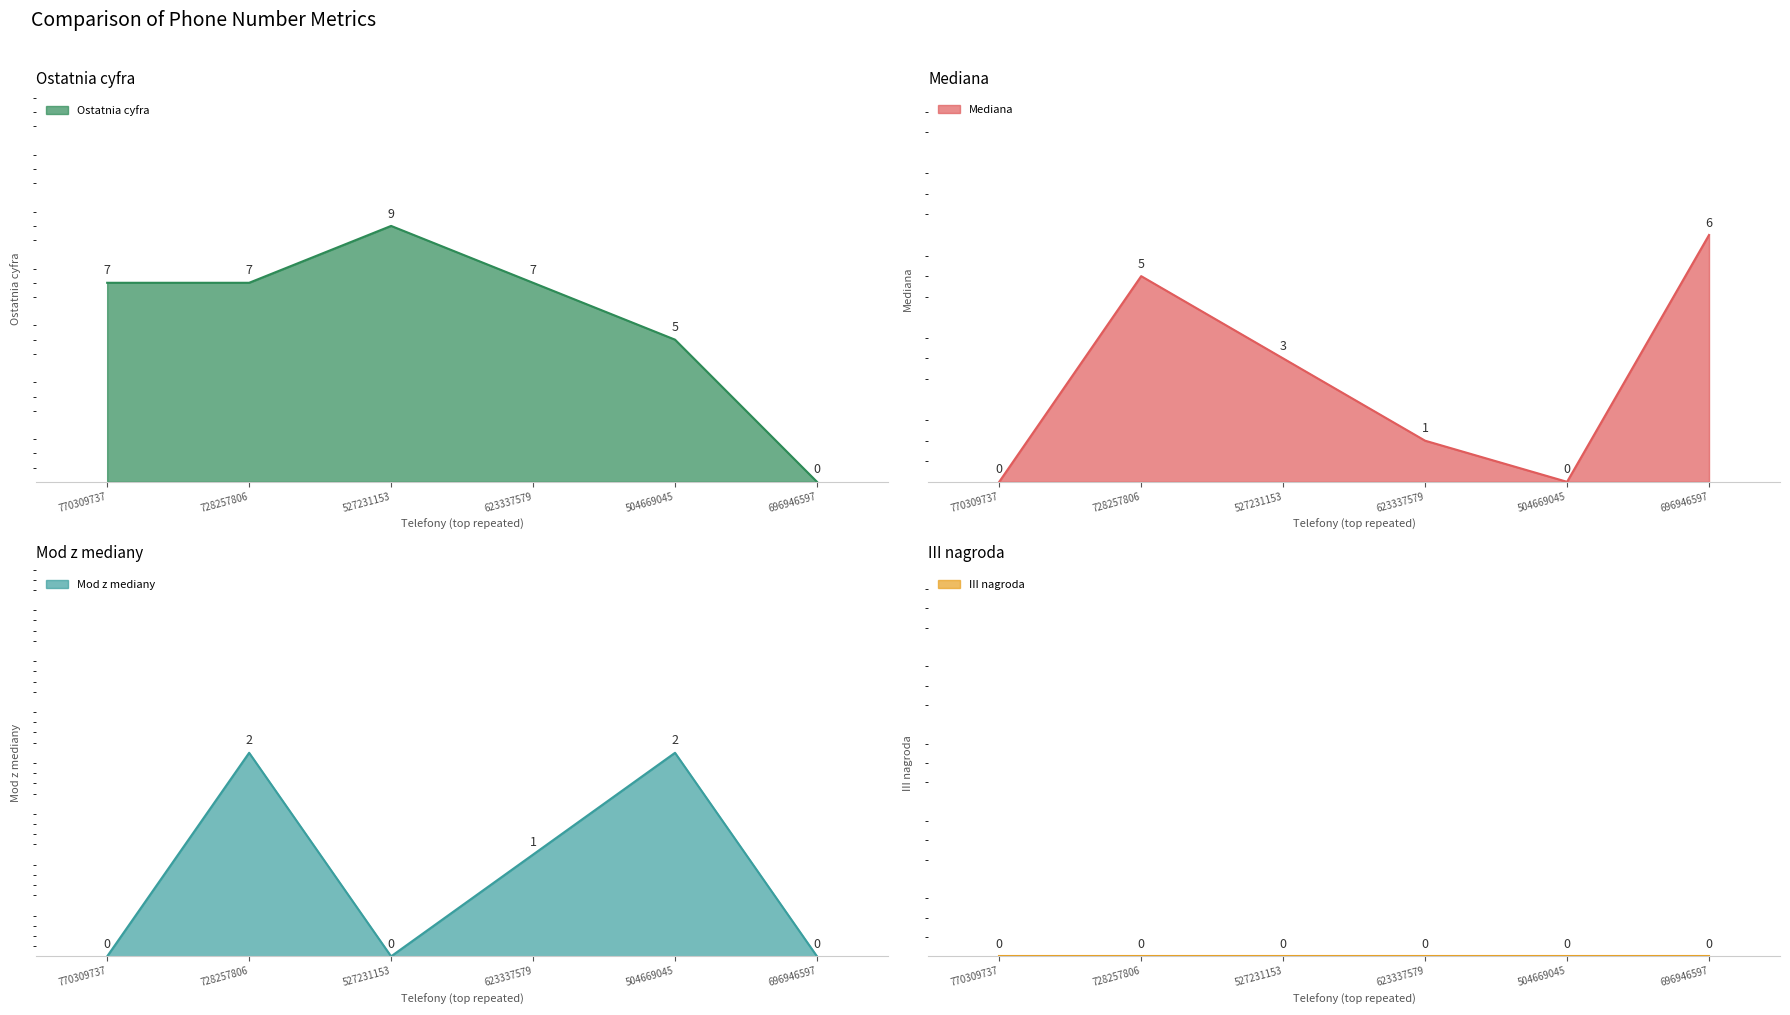

How many intersections are there between Ostatnia cyfra and Mediana?

1